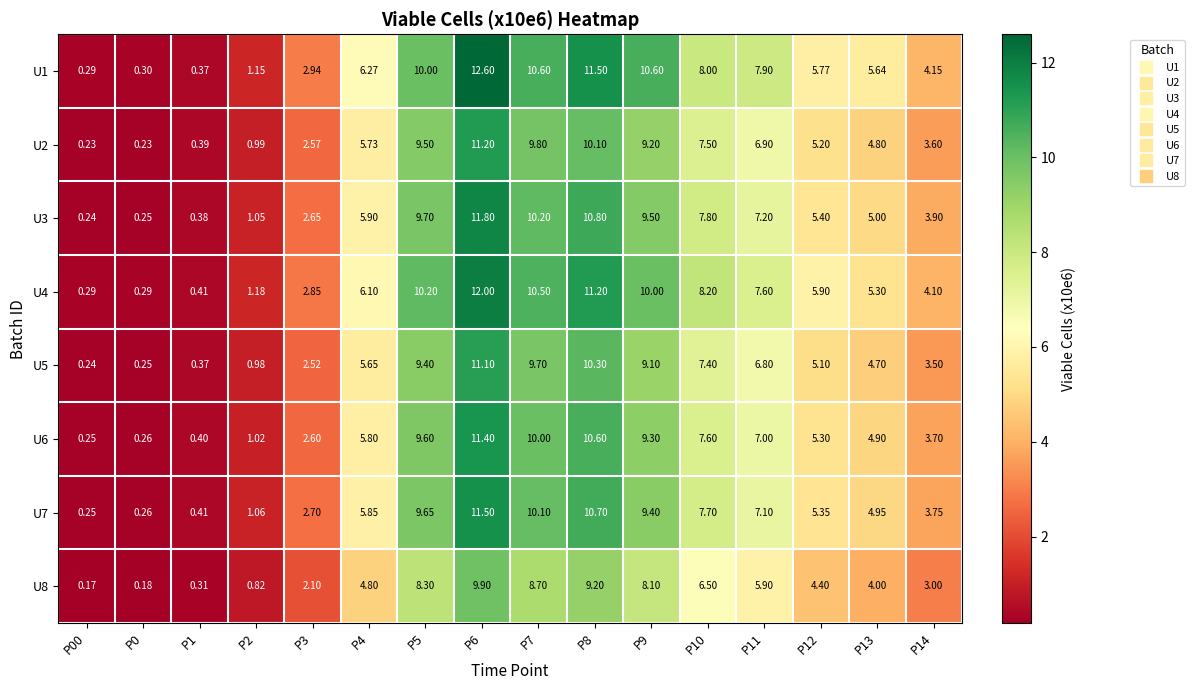

Is the value of U4 at P1 greater than the value of U3 at P3?

No